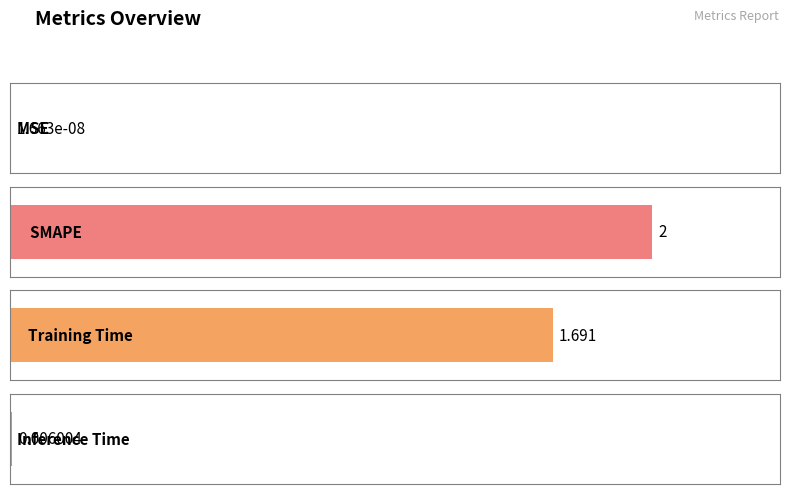

Reading right to left, extract all data points from this chart.

Inference Time=0.0	Training Time=1.7	SMAPE=2.0	MSE=0.0